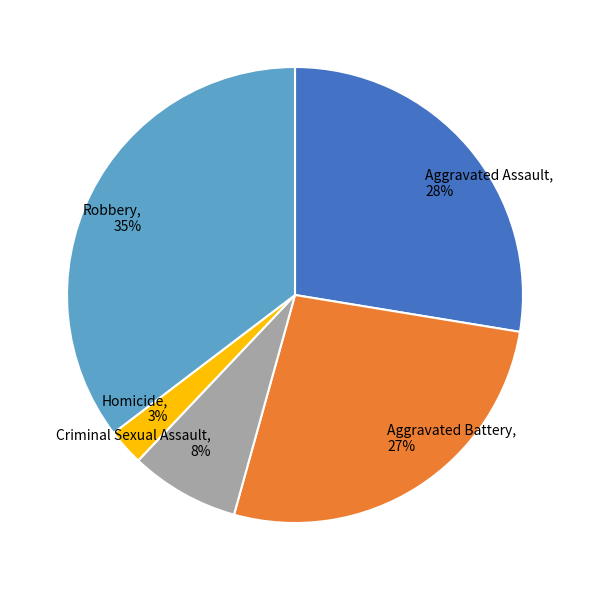

Is it true that Robbery is 35% of the pie?

True